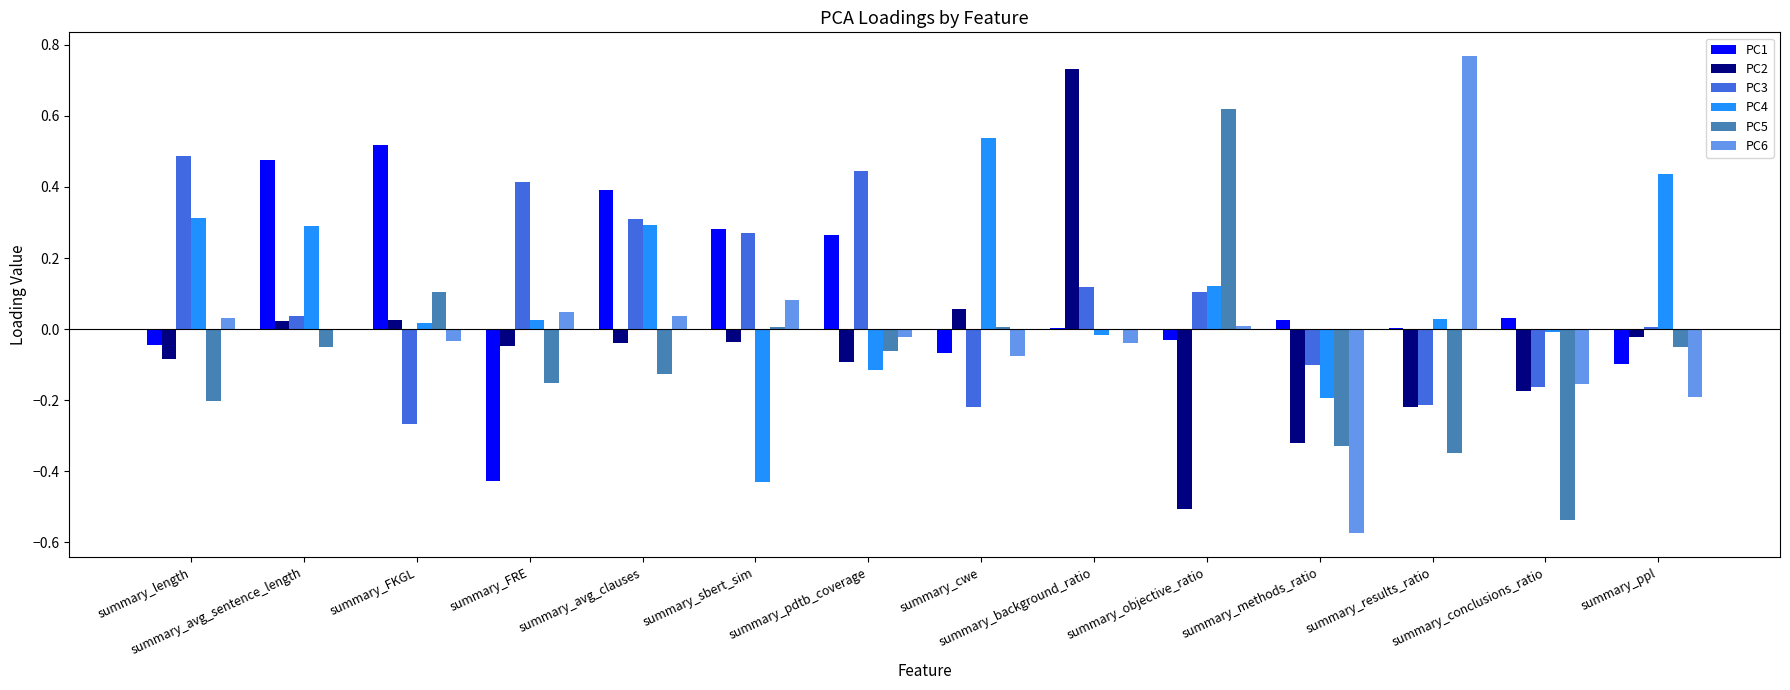

Which category has the highest value across all series?

summary_results_ratio